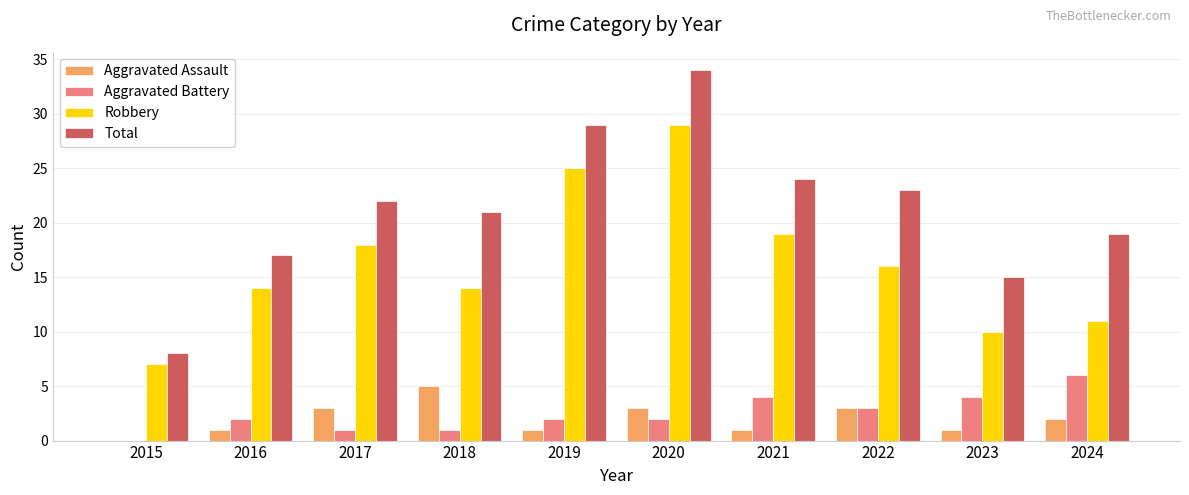

What is the sum of all Total values?

212